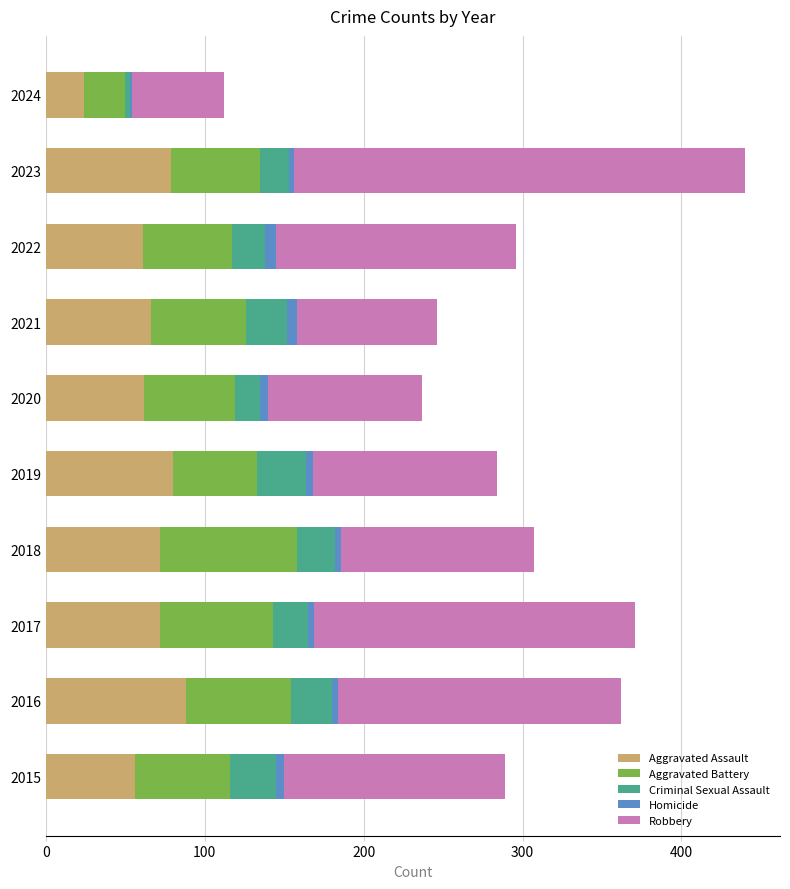

True or false: Aggravated Assault has a value of 66 at 2021.

True